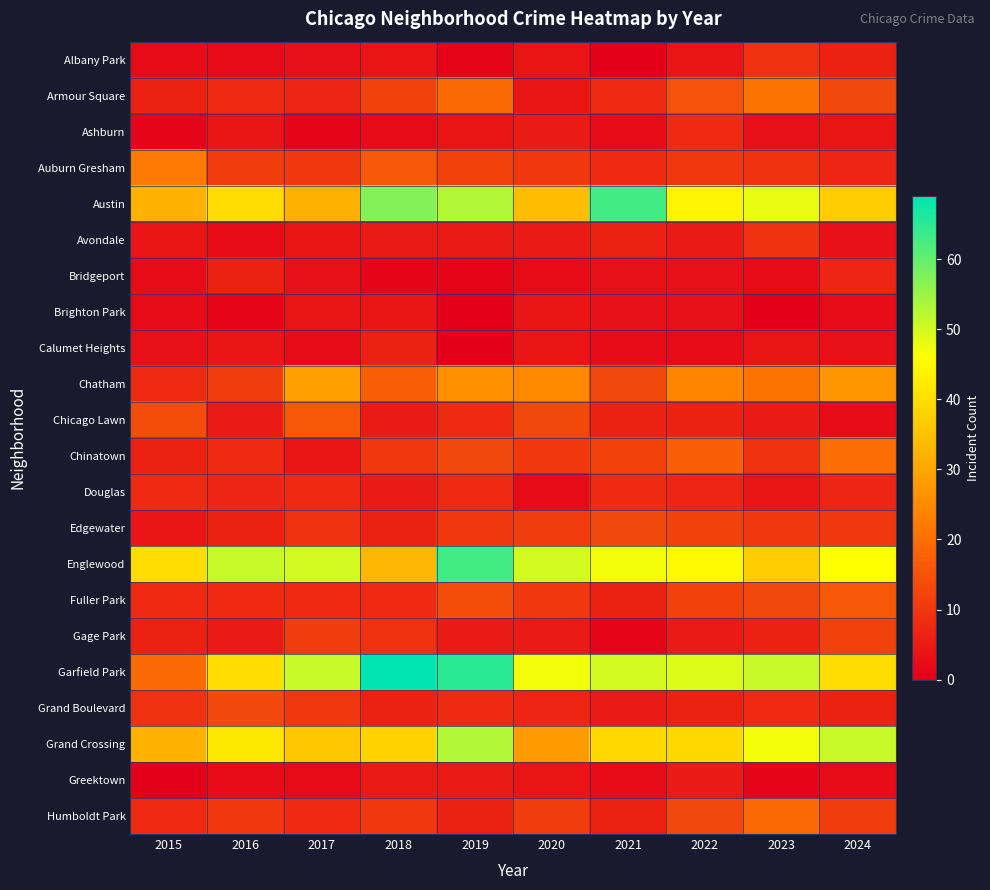

Reading left to right, what are all the values shown in this chart?

Albany Park: 2015=2	2016=2	2017=3	2018=4	2019=1	2020=4	2021=0	2022=4	2023=9	2024=6
Armour Square: 2015=6	2016=8	2017=7	2018=12	2019=19	2020=4	2021=8	2022=15	2023=21	2024=13
Ashburn: 2015=1	2016=4	2017=1	2018=2	2019=4	2020=5	2021=2	2022=8	2023=3	2024=4
Auburn Gresham: 2015=22	2016=11	2017=10	2018=16	2019=12	2020=10	2021=8	2022=10	2023=9	2024=7
Austin: 2015=32	2016=40	2017=32	2018=57	2019=53	2020=34	2021=63	2022=44	2023=48	2024=37
Avondale: 2015=4	2016=2	2017=4	2018=5	2019=5	2020=5	2021=6	2022=5	2023=9	2024=3
Bridgeport: 2015=2	2016=6	2017=3	2018=1	2019=1	2020=2	2021=3	2022=3	2023=2	2024=7
Brighton Park: 2015=2	2016=1	2017=4	2018=4	2019=0	2020=4	2021=3	2022=3	2023=0	2024=2
Calumet Heights: 2015=3	2016=4	2017=2	2018=6	2019=0	2020=4	2021=2	2022=2	2023=4	2024=3
Chatham: 2015=8	2016=11	2017=29	2018=17	2019=26	2020=25	2021=13	2022=24	2023=21	2024=27
Chicago Lawn: 2015=14	2016=5	2017=16	2018=5	2019=8	2020=13	2021=6	2022=6	2023=5	2024=2
Chinatown: 2015=6	2016=8	2017=4	2018=10	2019=13	2020=10	2021=12	2022=17	2023=9	2024=20
Douglas: 2015=8	2016=7	2017=8	2018=5	2019=8	2020=2	2021=8	2022=7	2023=4	2024=7
Edgewater: 2015=4	2016=6	2017=9	2018=6	2019=10	2020=11	2021=13	2022=12	2023=10	2024=10
Englewood: 2015=40	2016=51	2017=50	2018=33	2019=63	2020=50	2021=47	2022=45	2023=37	2024=46
Fuller Park: 2015=8	2016=8	2017=8	2018=8	2019=14	2020=10	2021=6	2022=12	2023=13	2024=16
Gage Park: 2015=6	2016=5	2017=11	2018=9	2019=5	2020=5	2021=1	2022=5	2023=6	2024=12
Garfield Park: 2015=19	2016=40	2017=51	2018=69	2019=65	2020=47	2021=50	2022=49	2023=51	2024=40
Grand Boulevard: 2015=9	2016=13	2017=10	2018=6	2019=8	2020=7	2021=5	2022=6	2023=8	2024=6
Grand Crossing: 2015=32	2016=42	2017=36	2018=38	2019=53	2020=28	2021=39	2022=39	2023=47	2024=51
Greektown: 2015=0	2016=2	2017=2	2018=5	2019=5	2020=4	2021=2	2022=5	2023=1	2024=2
Humboldt Park: 2015=8	2016=10	2017=8	2018=10	2019=6	2020=11	2021=6	2022=13	2023=19	2024=11